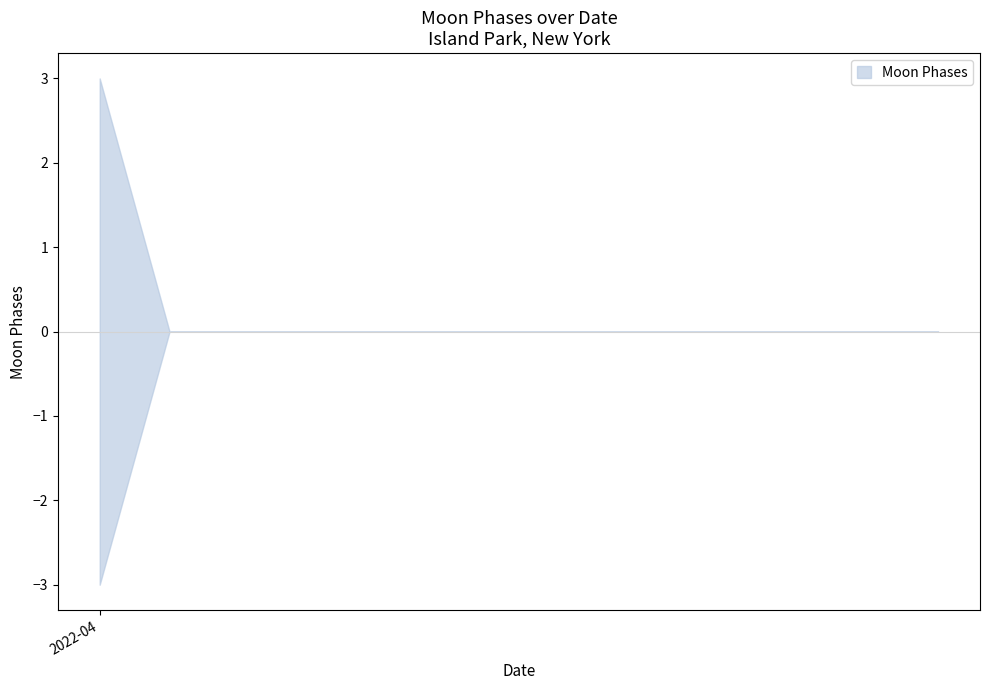

What is the greatest value displayed?

3